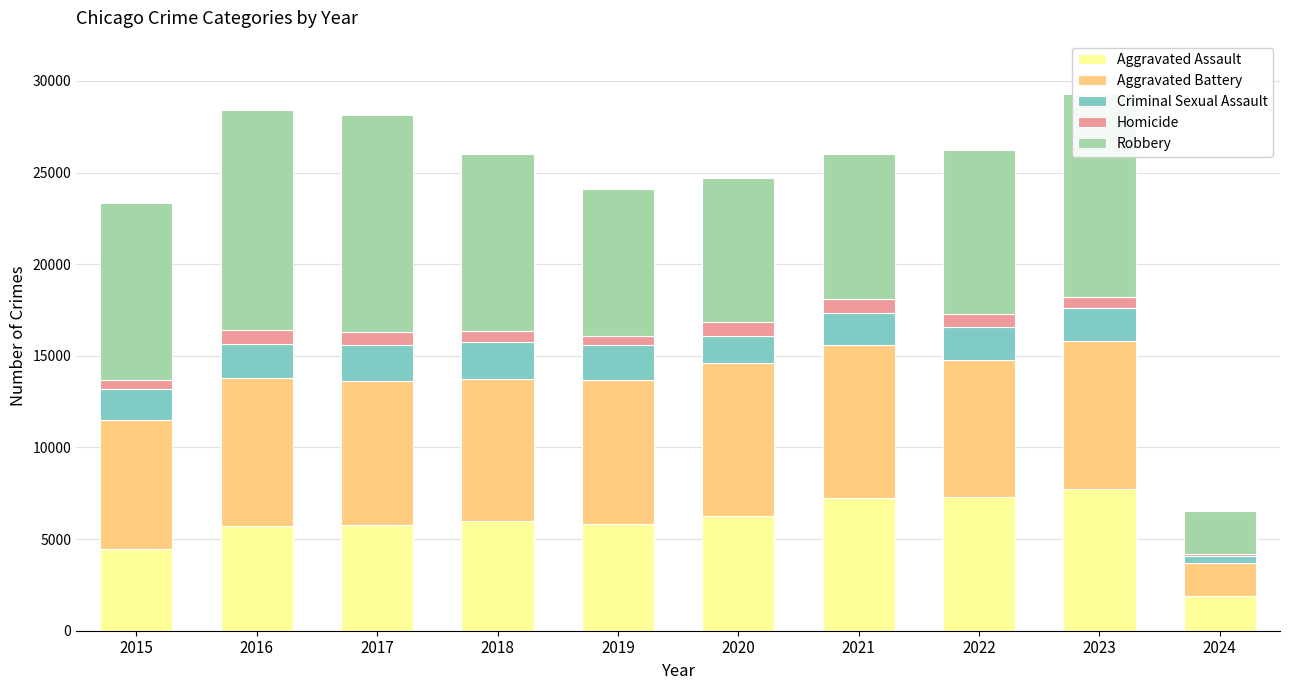

What is the total value across all series at 2015?

23329